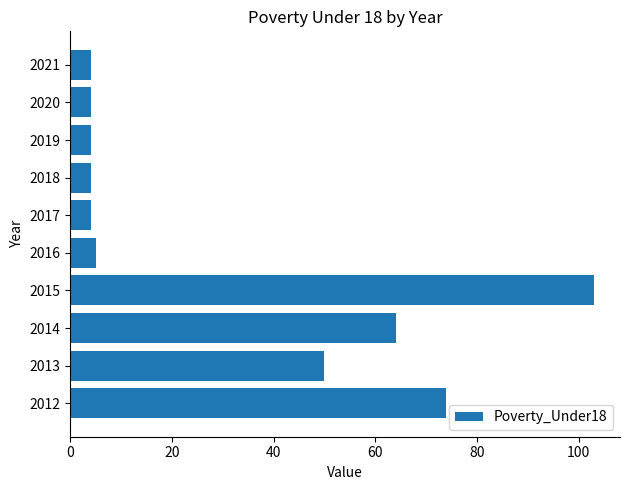

Reading bottom to top, list all the values displayed in this chart.

2012=74	2013=50	2014=64	2015=103	2016=5	2017=4	2018=4	2019=4	2020=4	2021=4